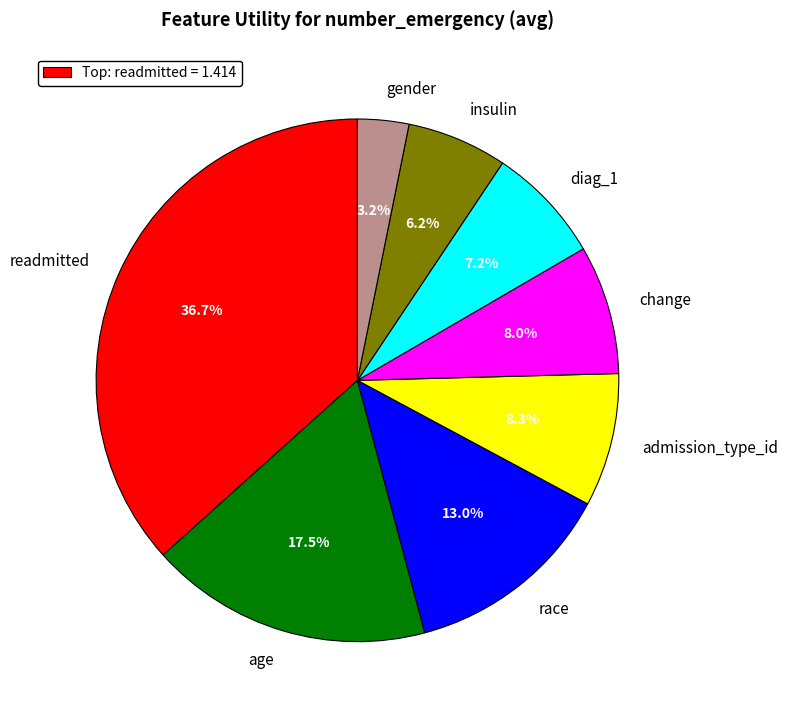

To the nearest percent, what is the combined percentage of insulin and change?

14%